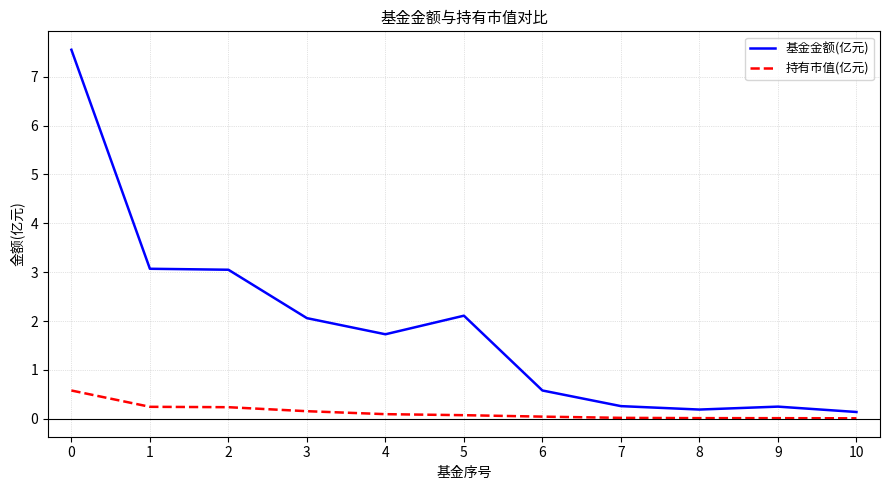

The value of 基金金额(亿元) at 3 is 2.1. True or false?

True